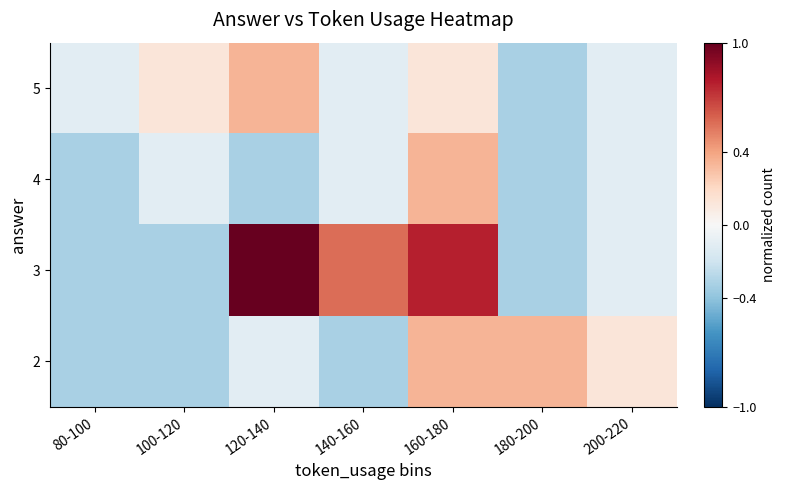

Which has a higher value, 140-160 or 120-140?

120-140